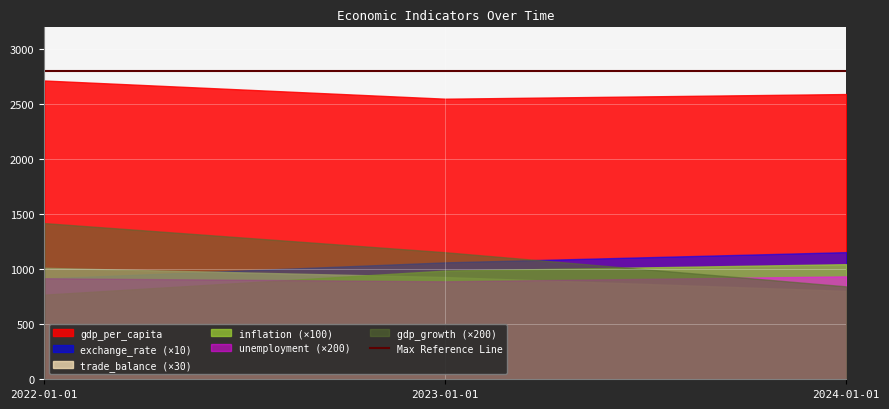

Is it true that gdp_per_capita equals 2593.4 at 2024-01-01?

True